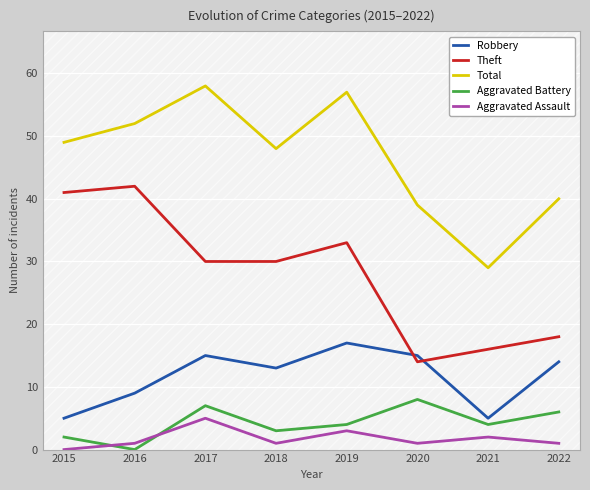

How many lines are shown in the chart?

5